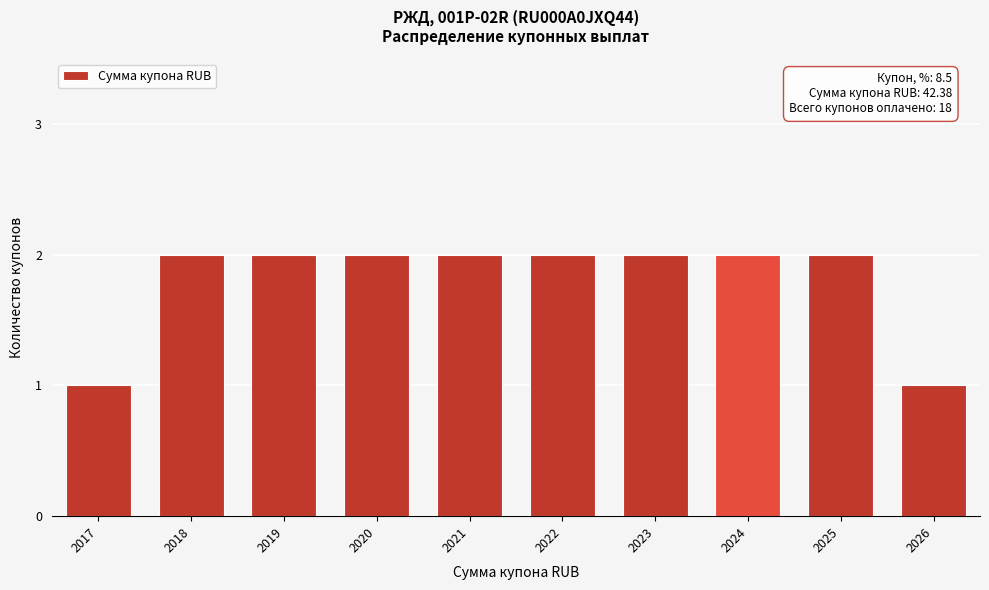

Reading left to right, what are all the values shown in this chart?

1	2	2	2	2	2	2	2	2	1